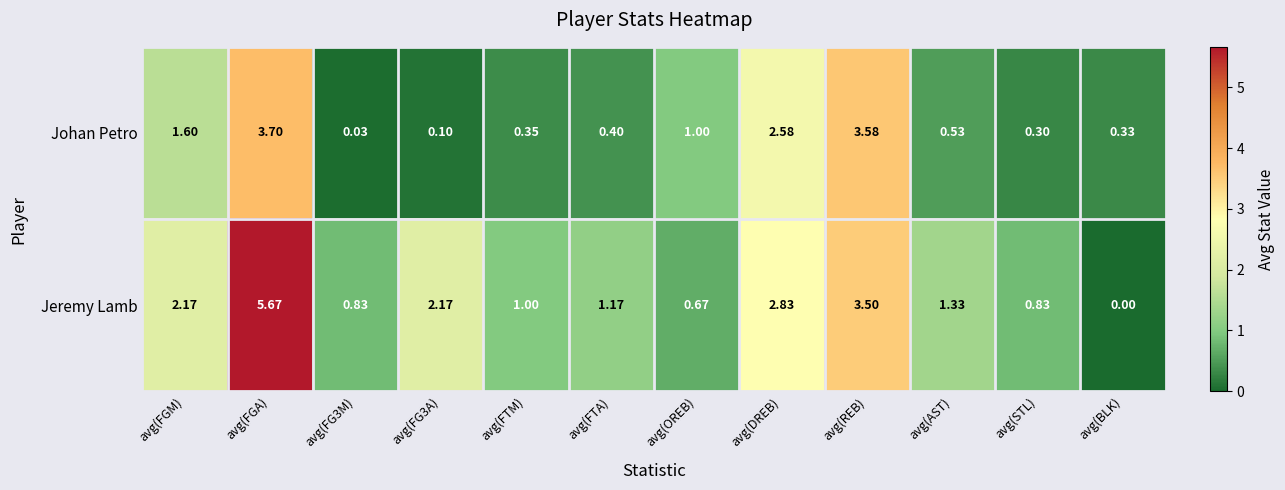

Which category has the highest value in the Jeremy Lamb series?

avg(FGA)